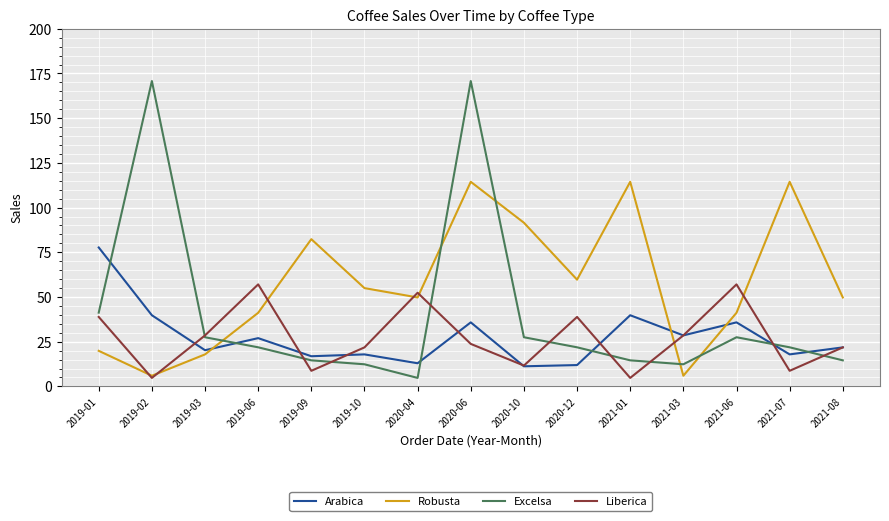

What is the difference between the Liberica values at 2019-03 and 2019-02?

23.8